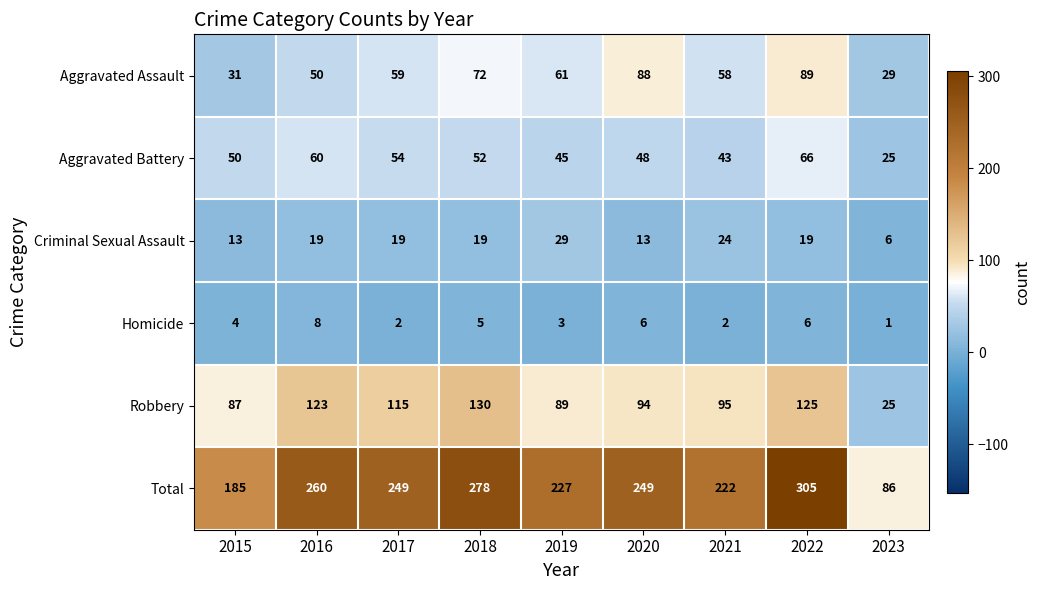

True or false: Aggravated Battery has a value of 88 at 2017.

False